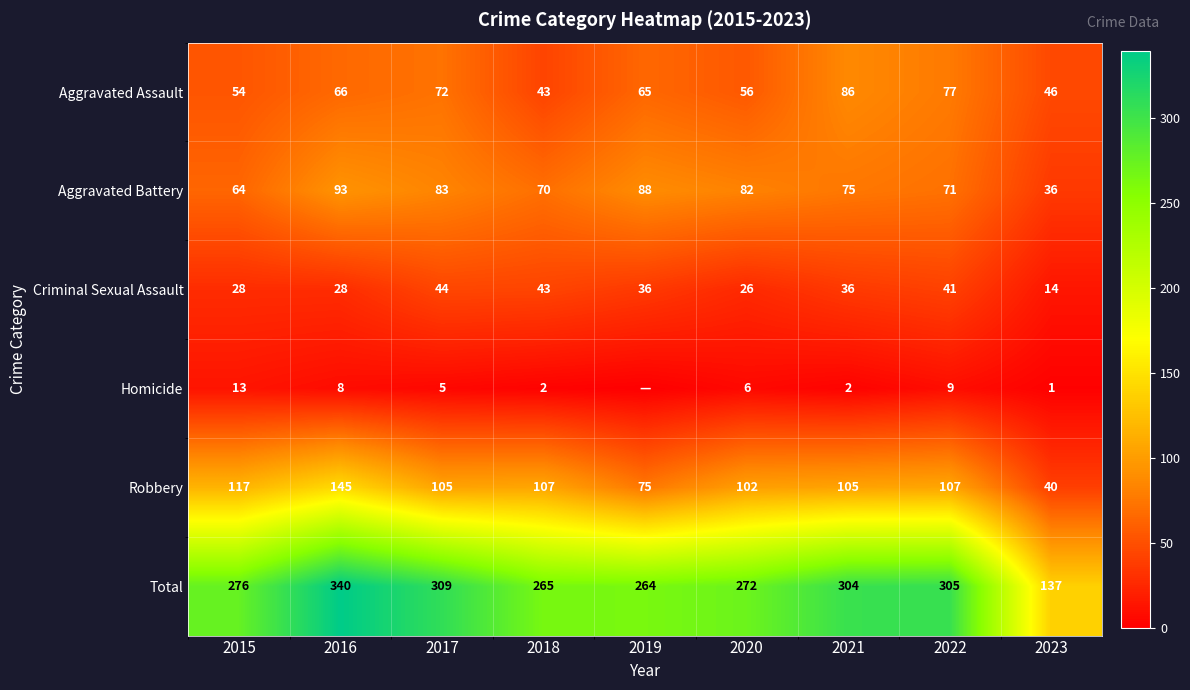

What is the difference between the Aggravated Assault values at 2018 and 2016?

23